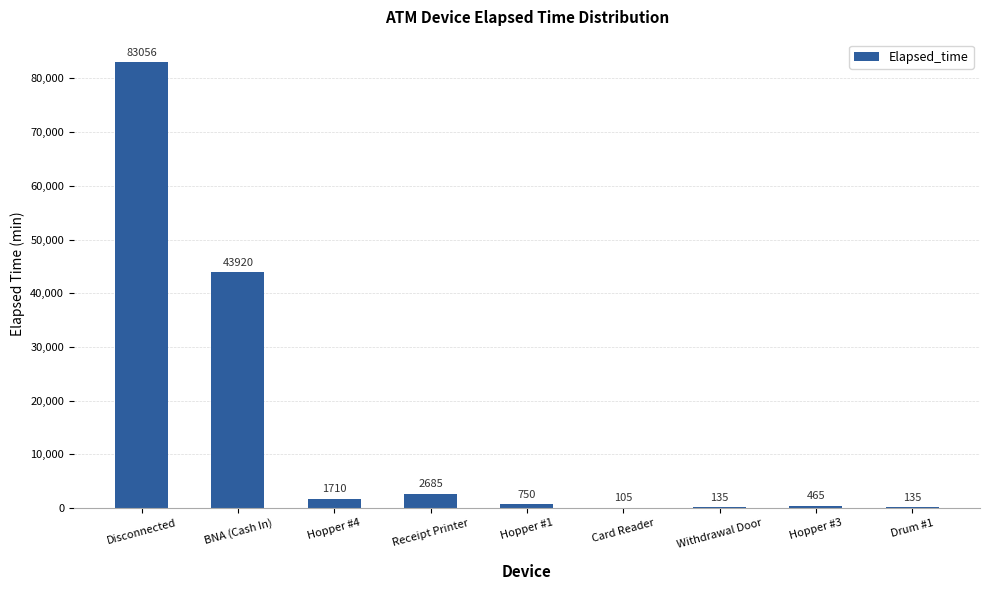

Reading left to right, extract all data points from this chart.

Disconnected=83056	BNA (Cash In)=43920	Hopper #4=1710	Receipt Printer=2685	Hopper #1=750	Card Reader=105	Withdrawal Door=135	Hopper #3=465	Drum #1=135